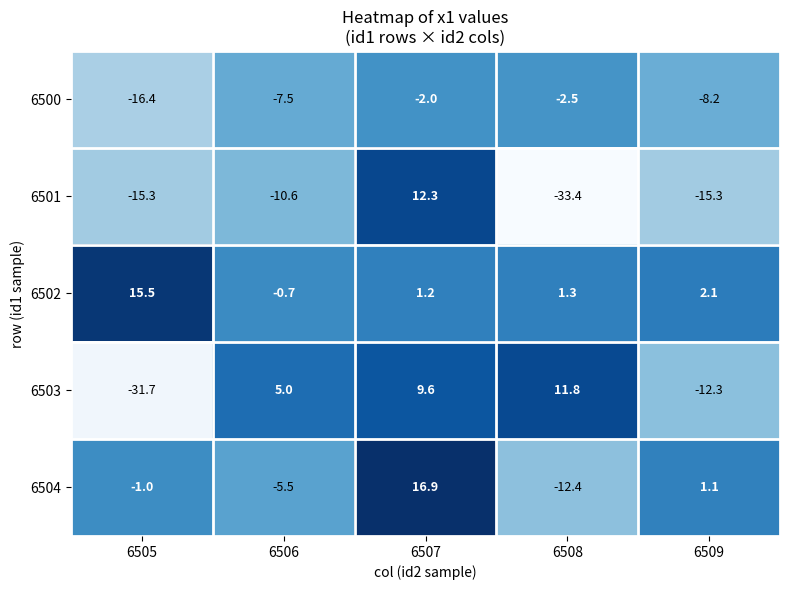

Which series changed the most between 6505 and 6506?

6503